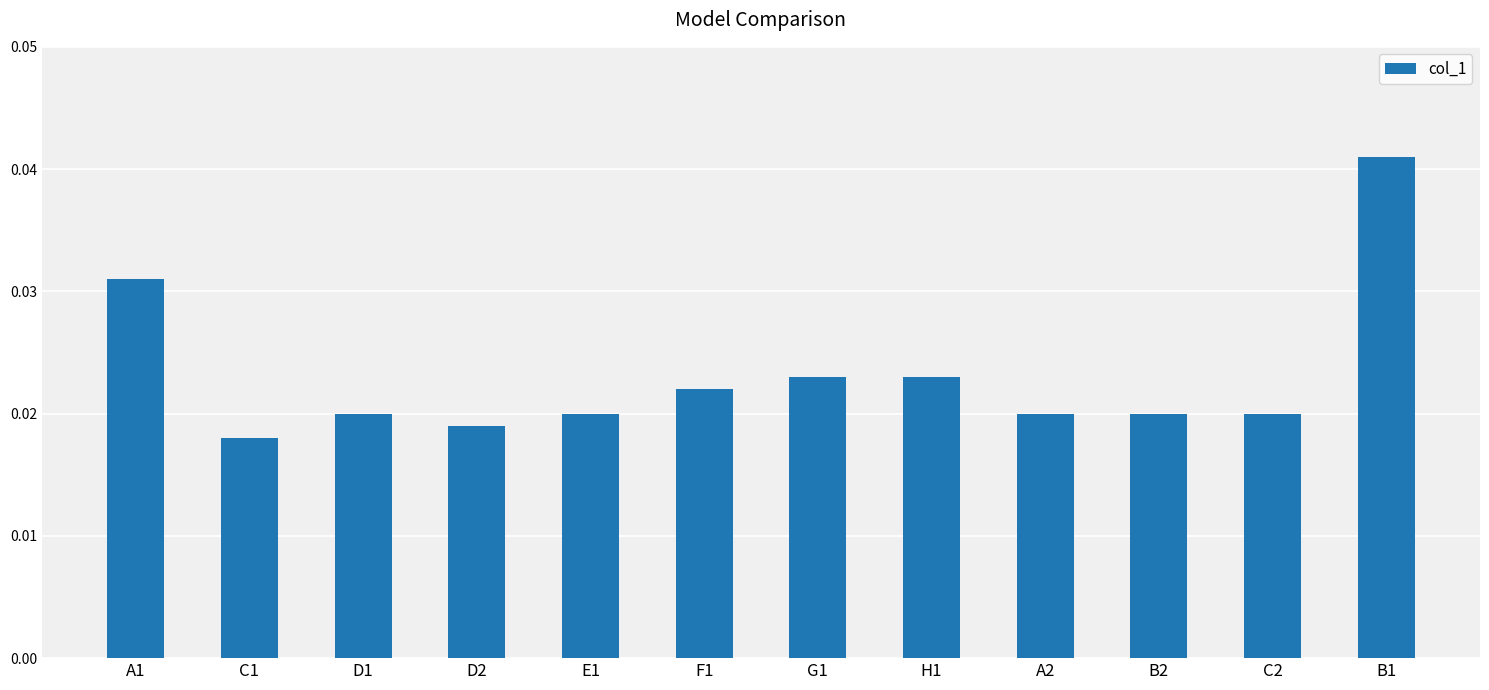

Count the values in the range 0 to 1.

12